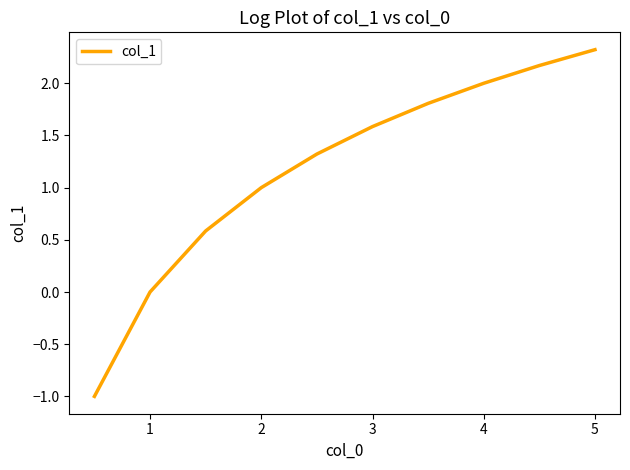

What is the minimum value shown in the chart?

-1.0